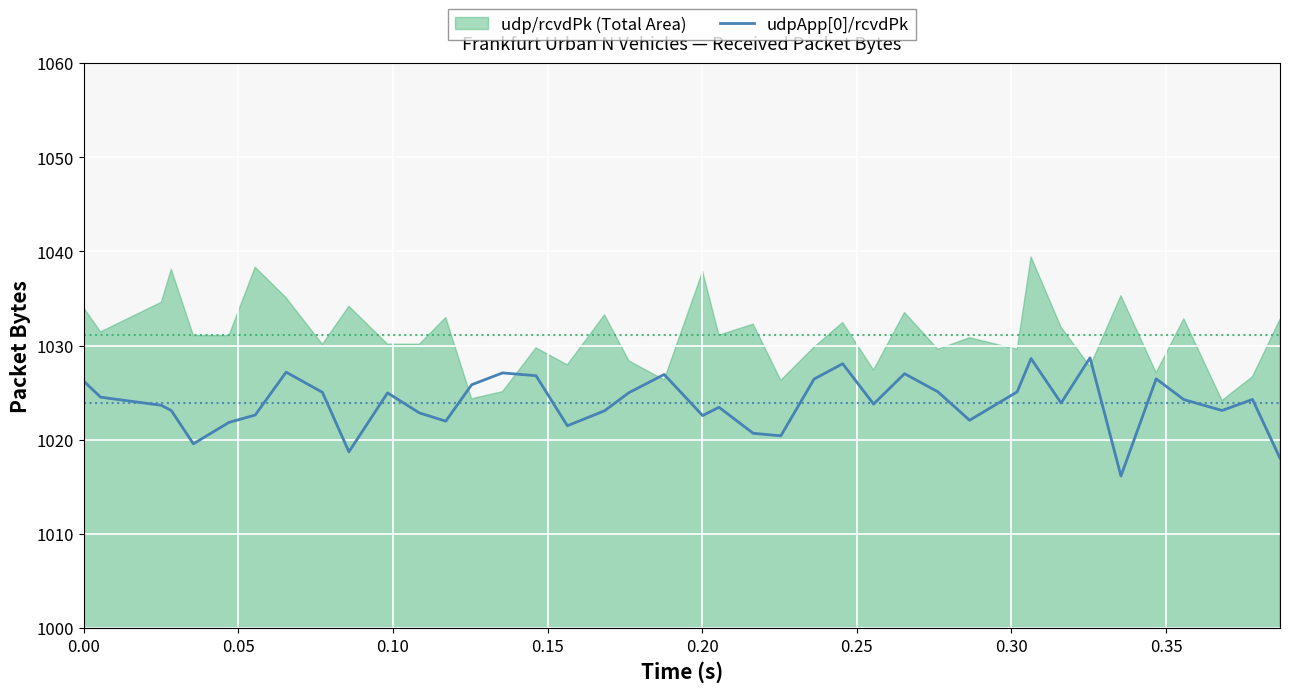

Reading left to right, list all the values displayed in this chart.

1026.2	1024.5	1023.7	1023.1	1019.6	1021.8	1022.6	1027.2	1025.0	1018.7	1025.0	1022.8	1022.0	1025.8	1027.1	1026.8	1021.5	1023.1	1025.0	1026.9	1022.6	1023.4	1020.7	1020.4	1026.4	1028.1	1023.8	1027.0	1025.1	1022.1	1025.1	1028.6	1023.9	1028.7	1016.1	1026.5	1024.3	1023.1	1024.3	1018.0